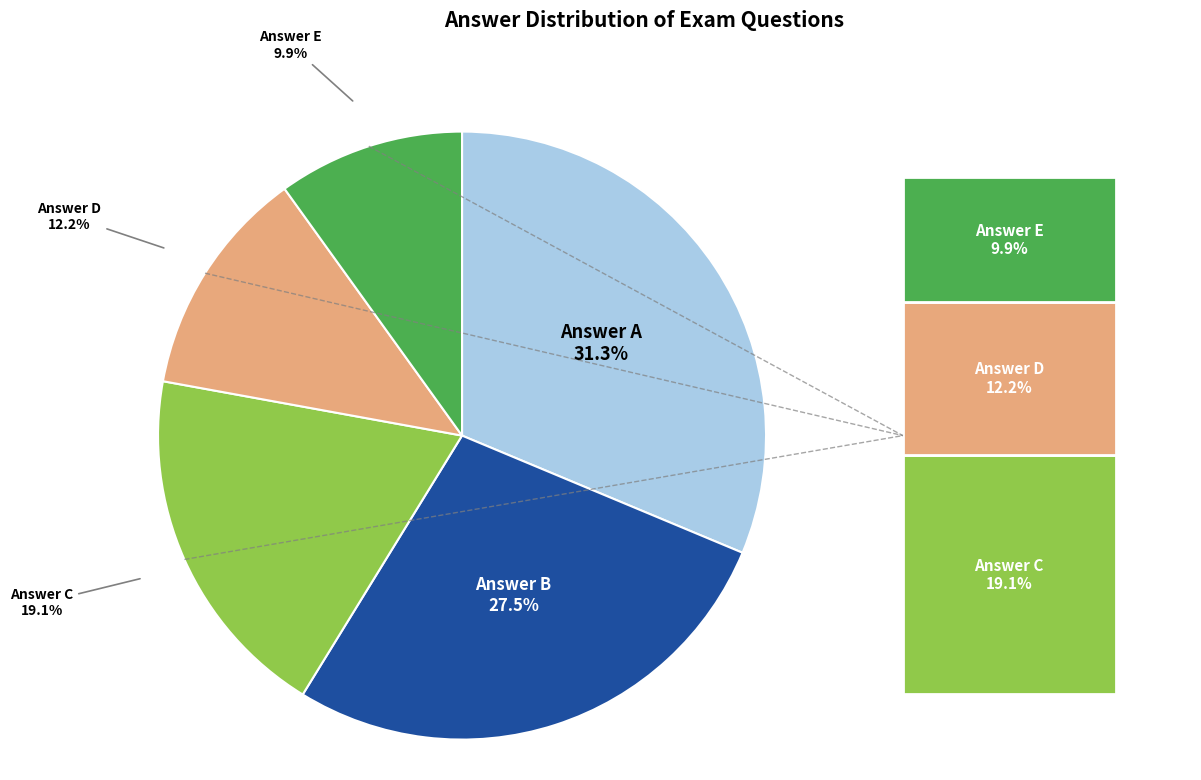

Is there any slice that represents more than half of the pie?

No